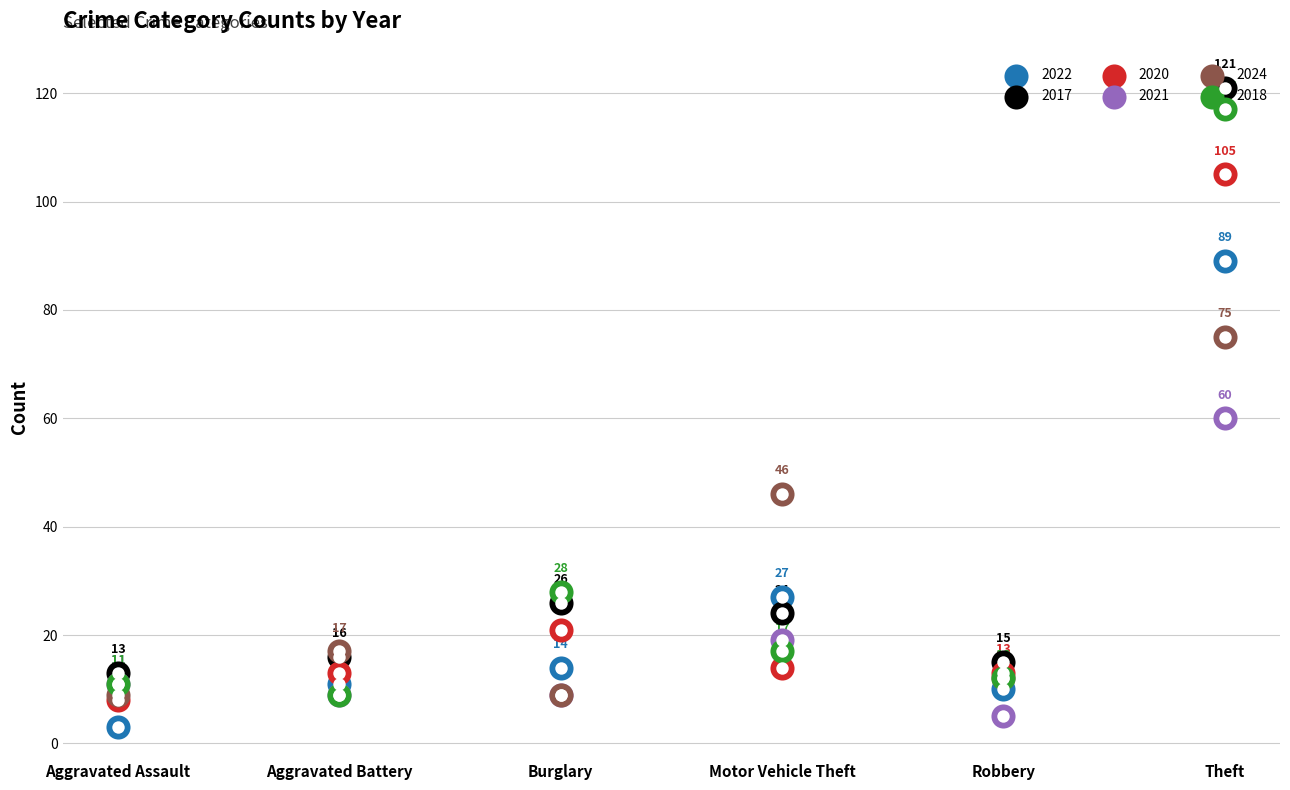

What are all the series names shown in the legend?

2022, 2017, 2020, 2021, 2024, 2018